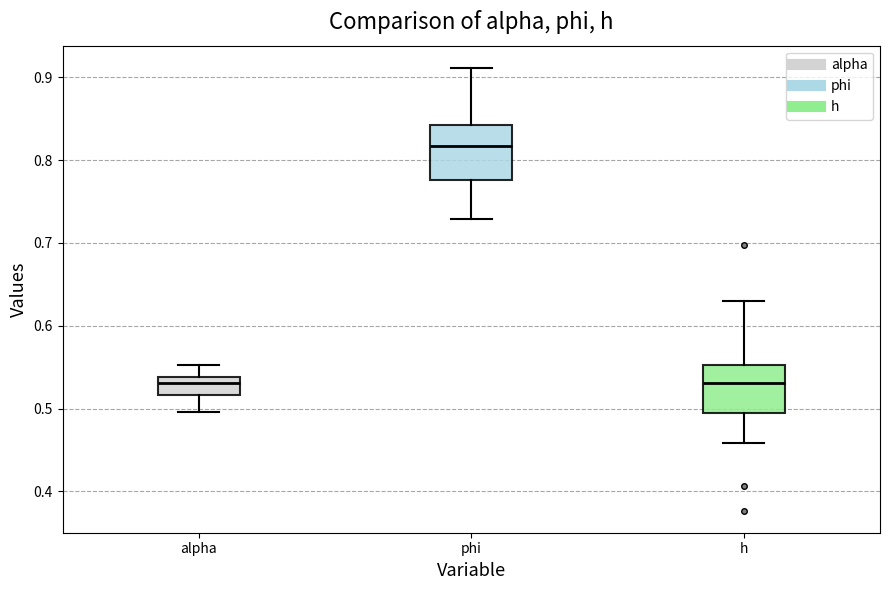

Reading left to right, transcribe this box plot: for each box, give where its median line is, the range the box spans, and where its two whiskers end, as read against the y-axis. The values are not printed on the chart, so give them approximately, as read against the axis.

alpha: median 0.53, box 0.52 to 0.54, whiskers 0.50 to 0.55
phi: median 0.82, box 0.78 to 0.84, whiskers 0.73 to 0.91
h: median 0.53, box 0.49 to 0.55, whiskers 0.46 to 0.63